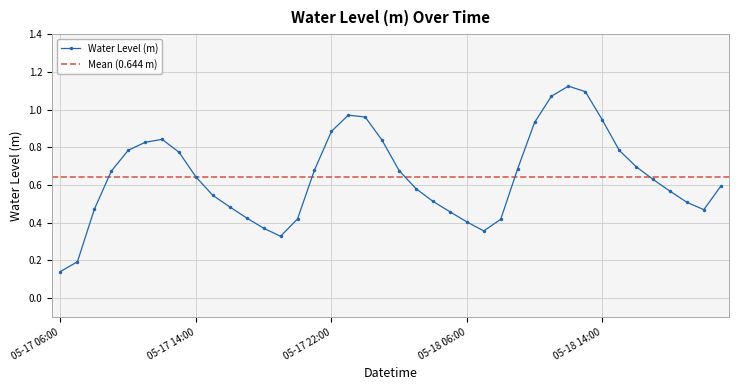

Reading right to left, transcribe all the data shown in this chart.

0.6	0.5	0.5	0.6	0.6	0.7	0.8	0.9	1.1	1.1	1.1	0.9	0.7	0.4	0.4	0.4	0.5	0.5	0.6	0.7	0.8	1.0	1.0	0.9	0.7	0.4	0.3	0.4	0.4	0.5	0.5	0.6	0.8	0.8	0.8	0.8	0.7	0.5	0.2	0.1